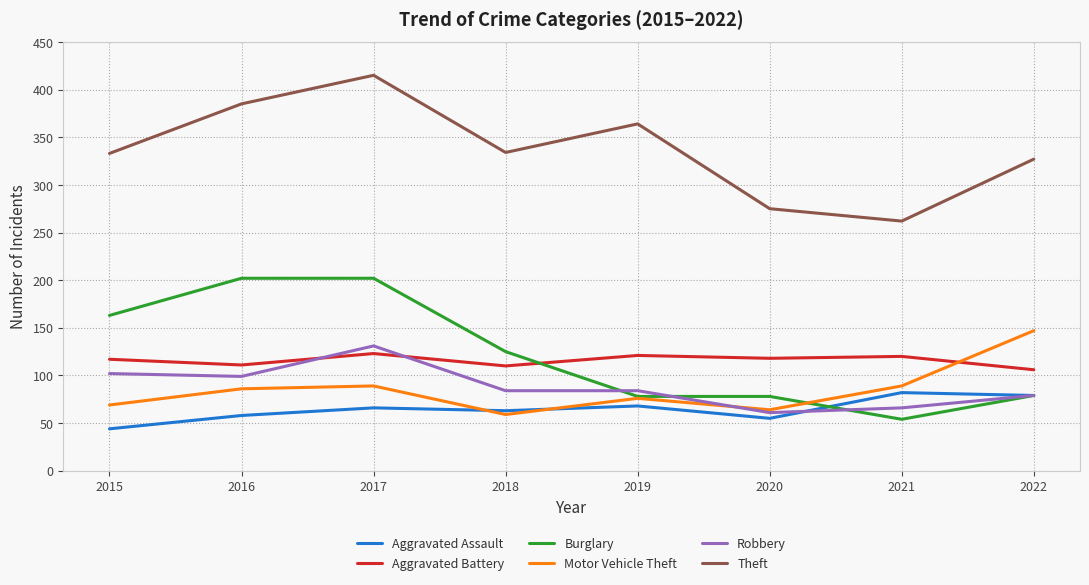

Which series has the widest spread of values?

Theft